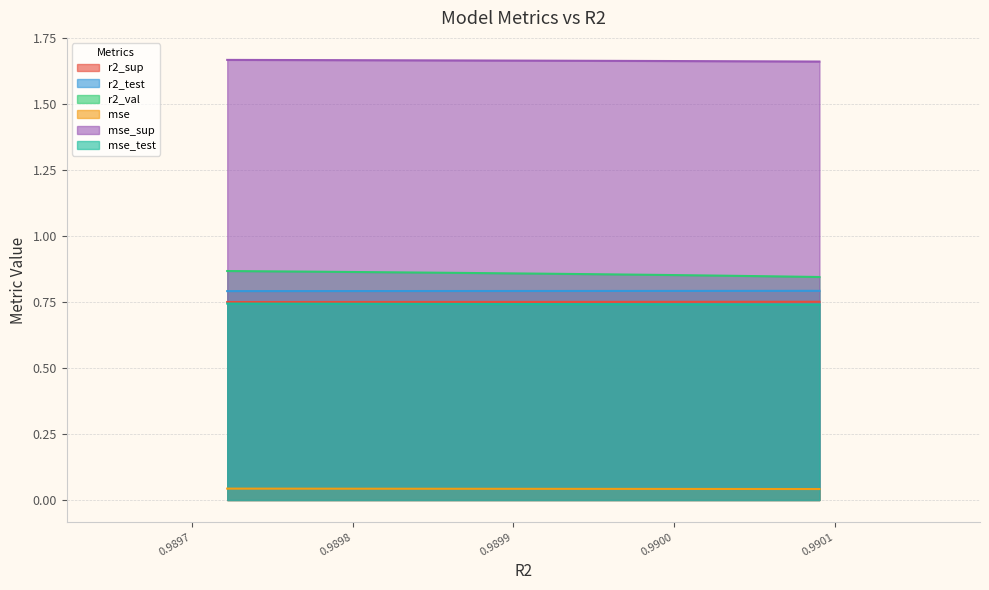

True or false: mse and mse_sup cross at least once.

False